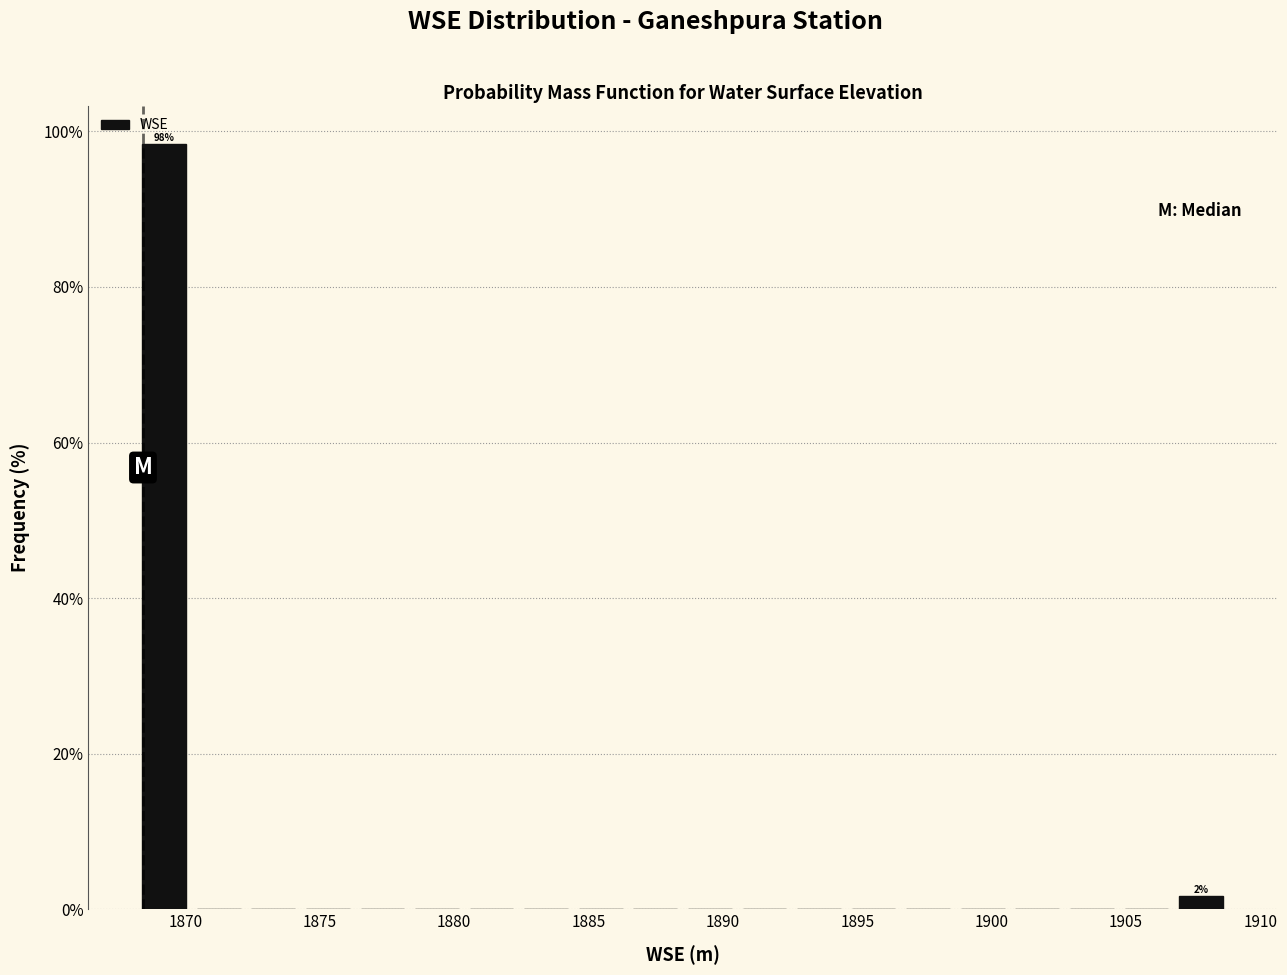

Over which range of the x-axis is the bar tallest?

1868.0 to 1870.0